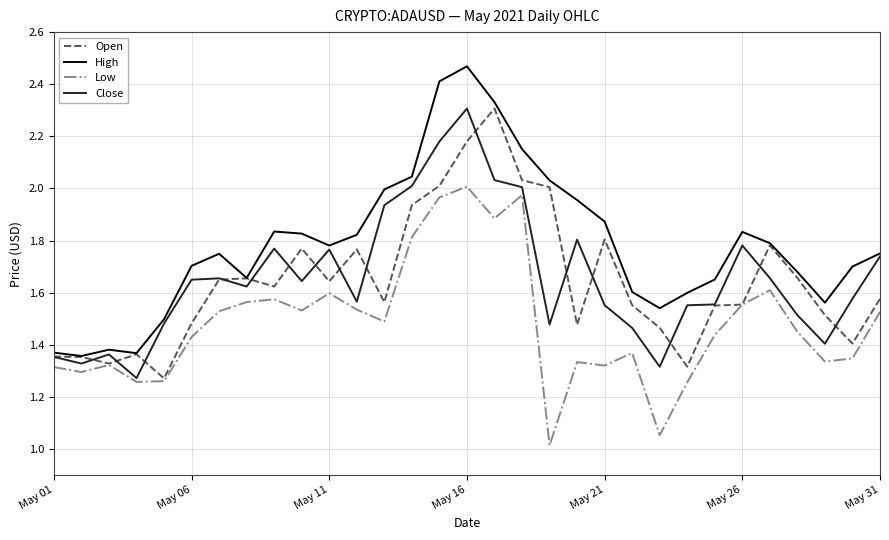

Which series has the largest total across all categories?

High